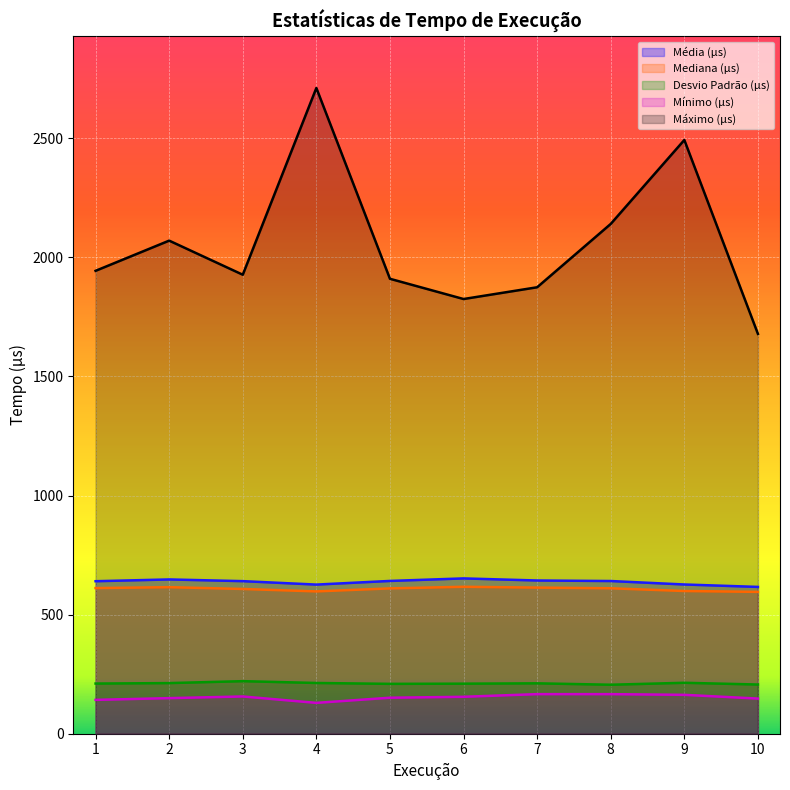

True or false: Mínimo (µs) and Máximo (µs) intersect in this chart.

False